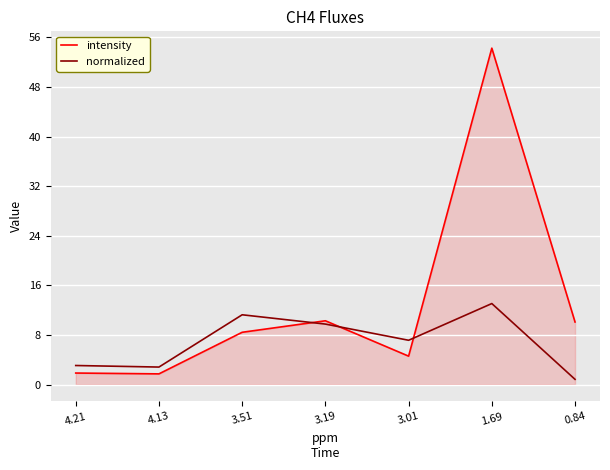

The intensity series shows 6.7 at 3.19. True or false?

False